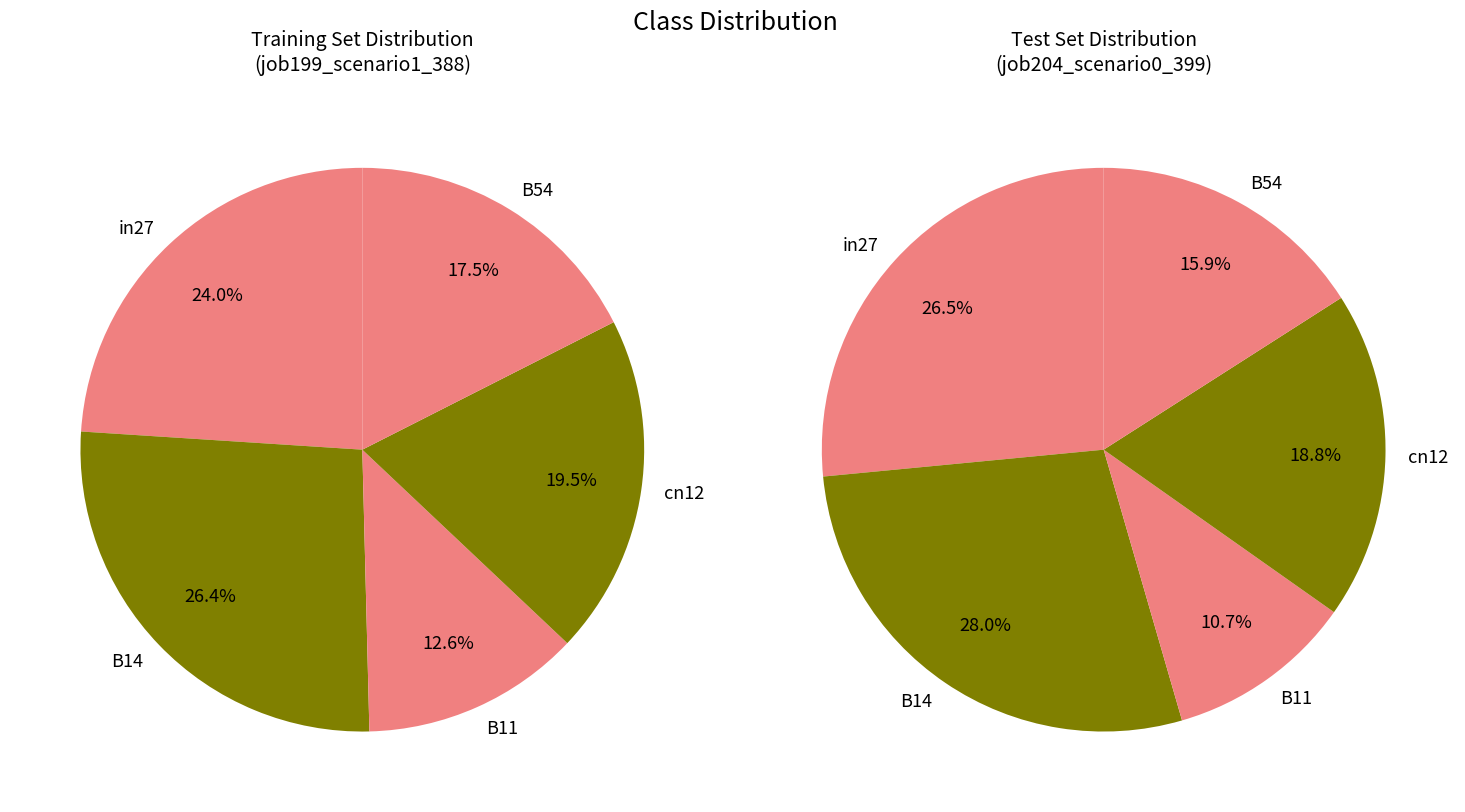

Approximately how many times larger is the value at cn12 compared to B14?

0.7